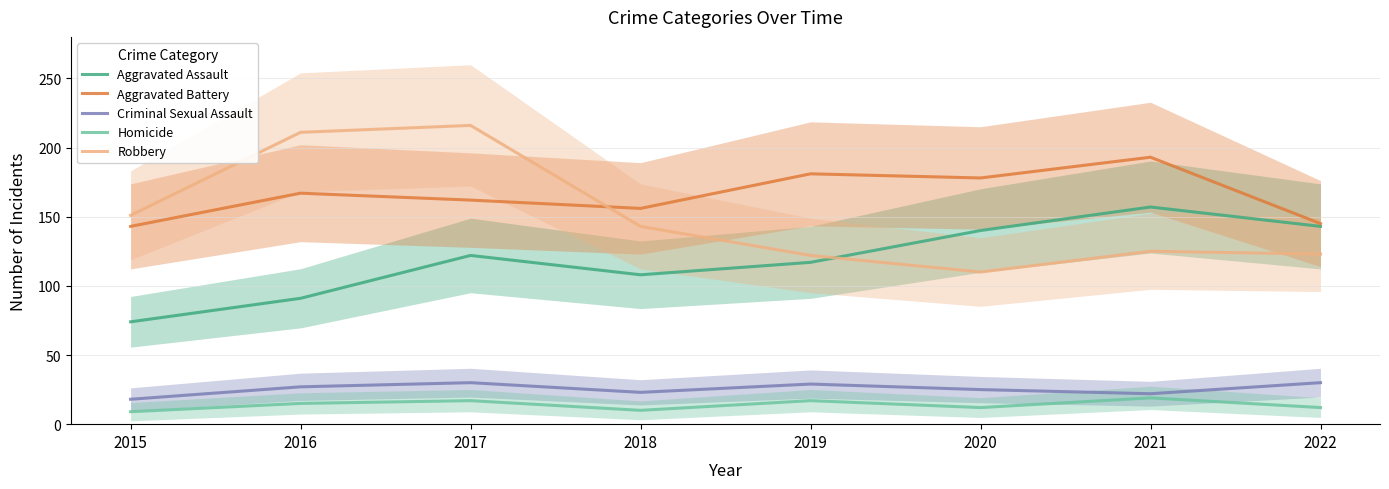

Rank the series at 2017 from lowest to highest value.

Homicide, Criminal Sexual Assault, Aggravated Assault, Aggravated Battery, Robbery